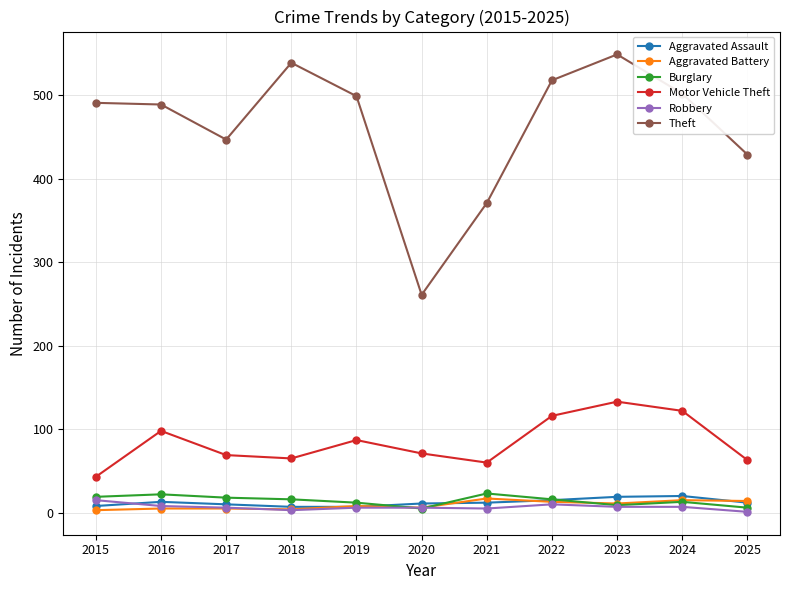

True or false: Aggravated Battery and Motor Vehicle Theft intersect in this chart.

False